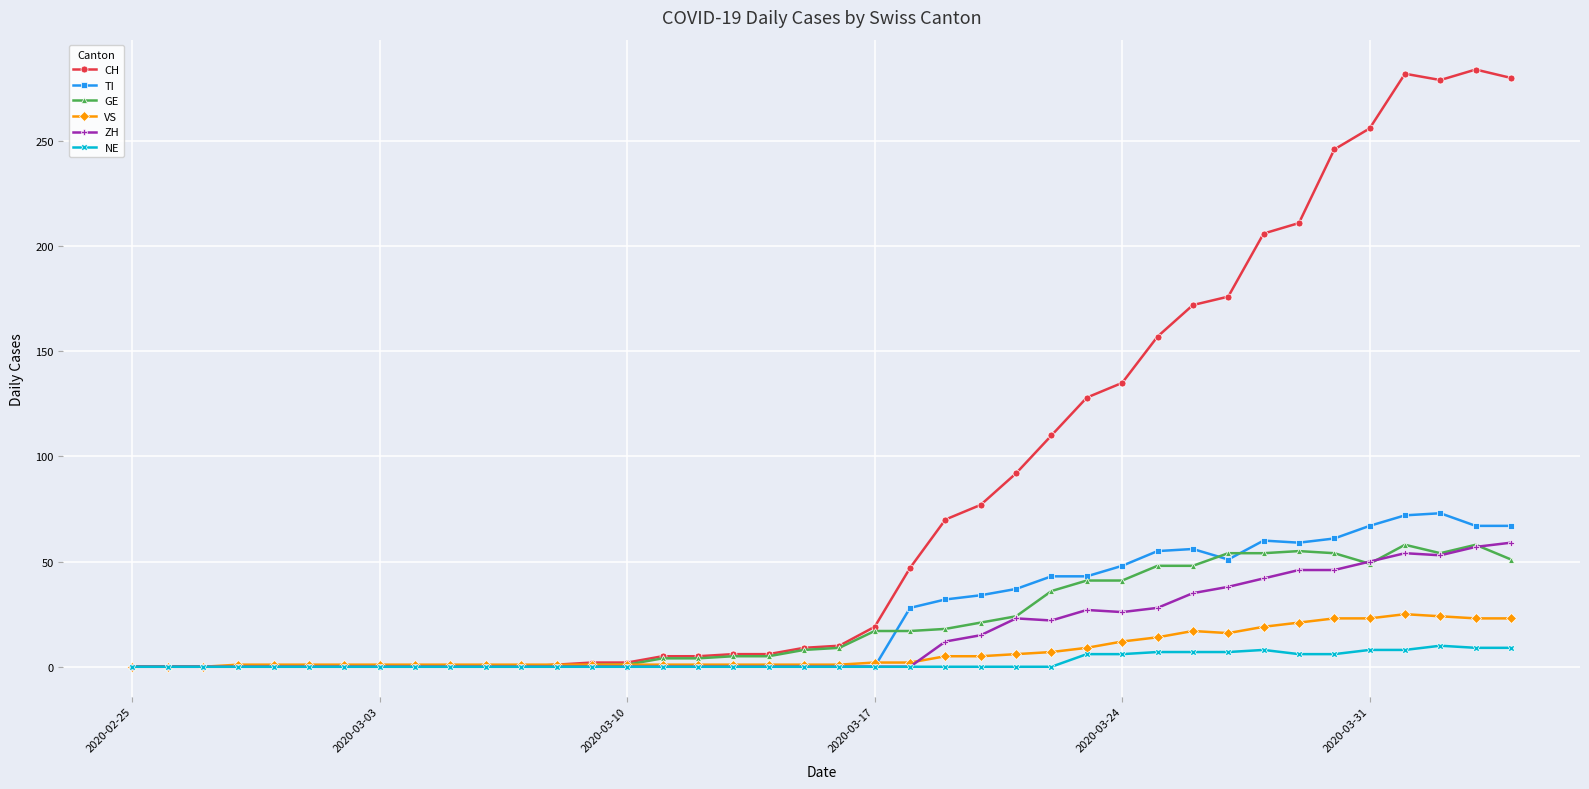

Which series has the largest range (max minus min)?

CH